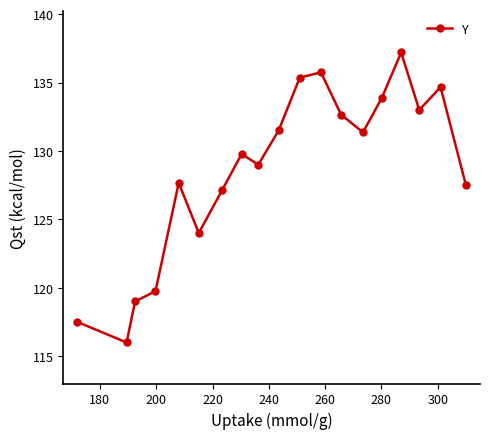

What is the smallest value displayed?

116.0